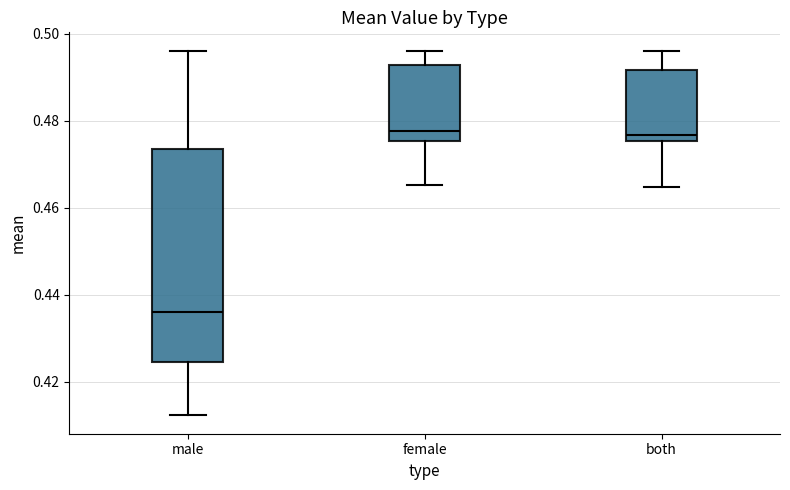

Reading left to right, read every box against the y-axis: the position of its median line, the range the box covers, and the ends of its whiskers. The values are not printed on the chart, so give them approximately, as read against the axis.

male: median 0.436, box 0.424 to 0.474, whiskers 0.412 to 0.496
female: median 0.478, box 0.476 to 0.492, whiskers 0.466 to 0.496
both: median 0.476 (just above the box's lower edge), box 0.476 to 0.492, whiskers 0.464 to 0.496